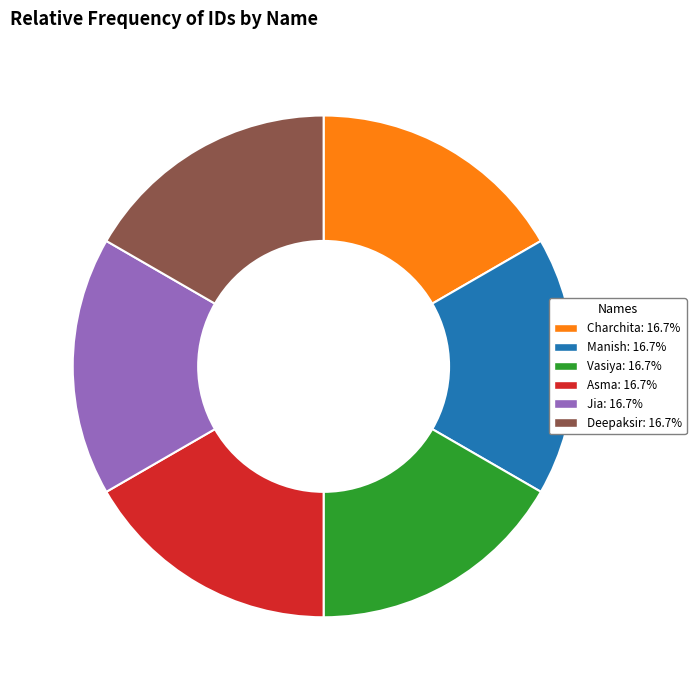

Do Vasiya and Deepaksir together represent more than half of the pie?

No